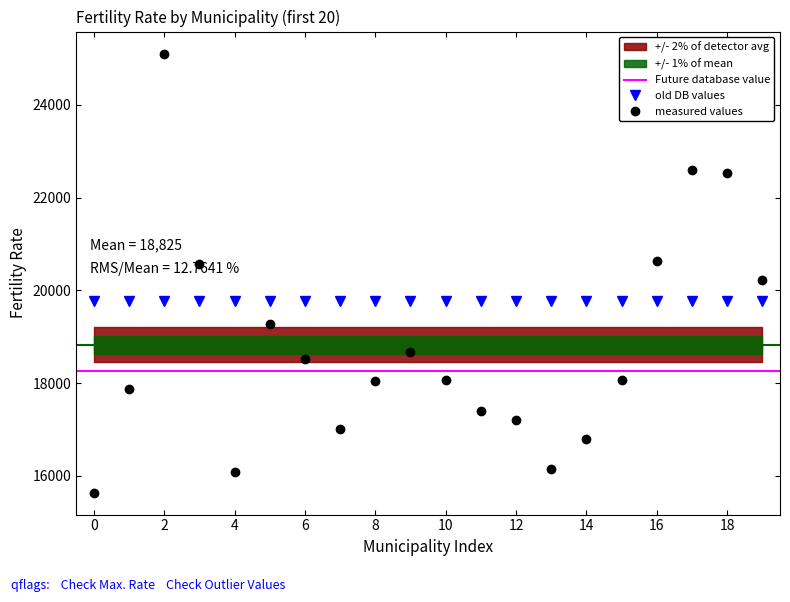

How many values exceed 18078?

9